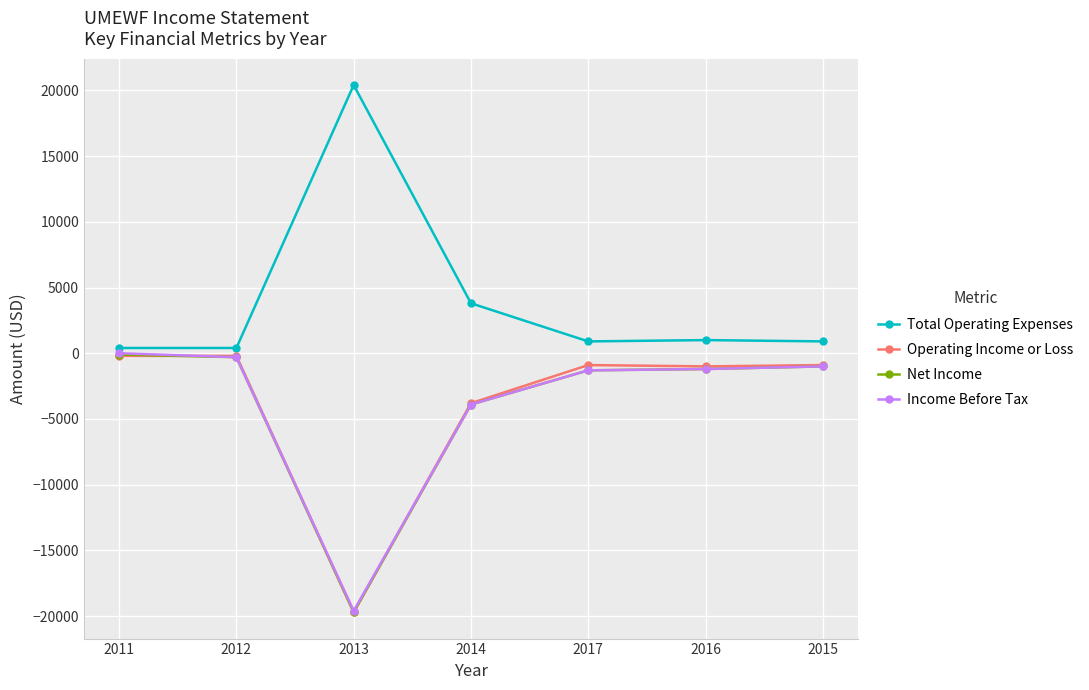

True or false: Total Operating Expenses has a value of 400 at 2011.

True